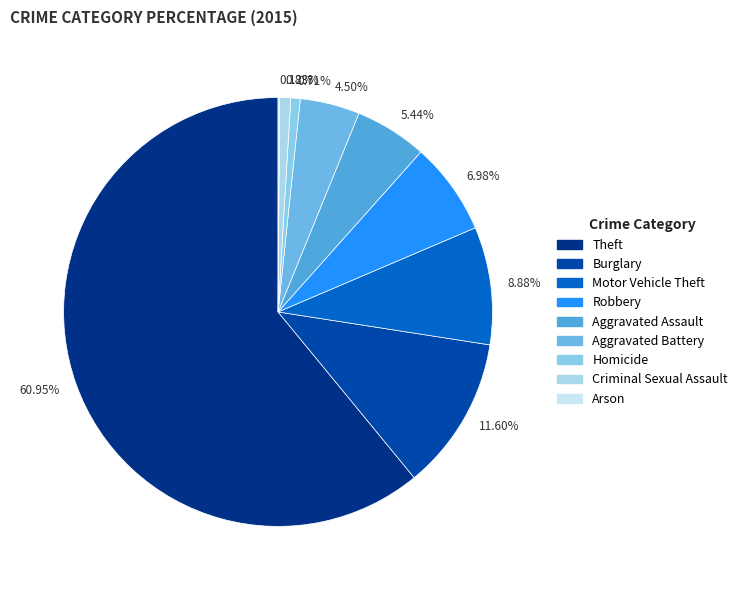

Do 11.60% and 0.83% together represent more than half of the pie?

No